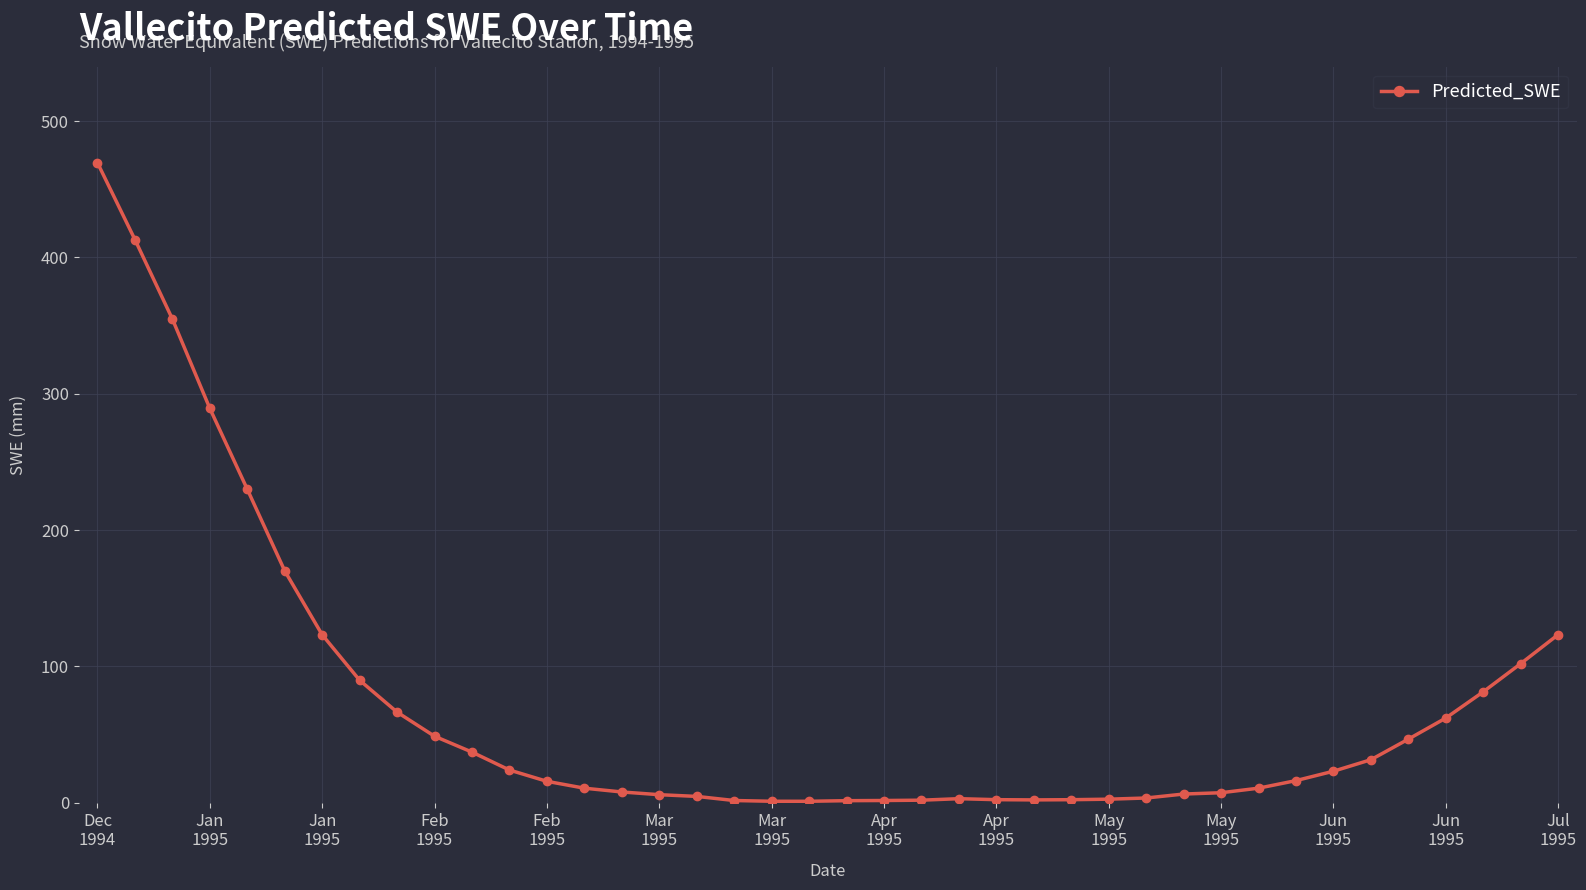

What is the value of the 1st point from the left?

469.5